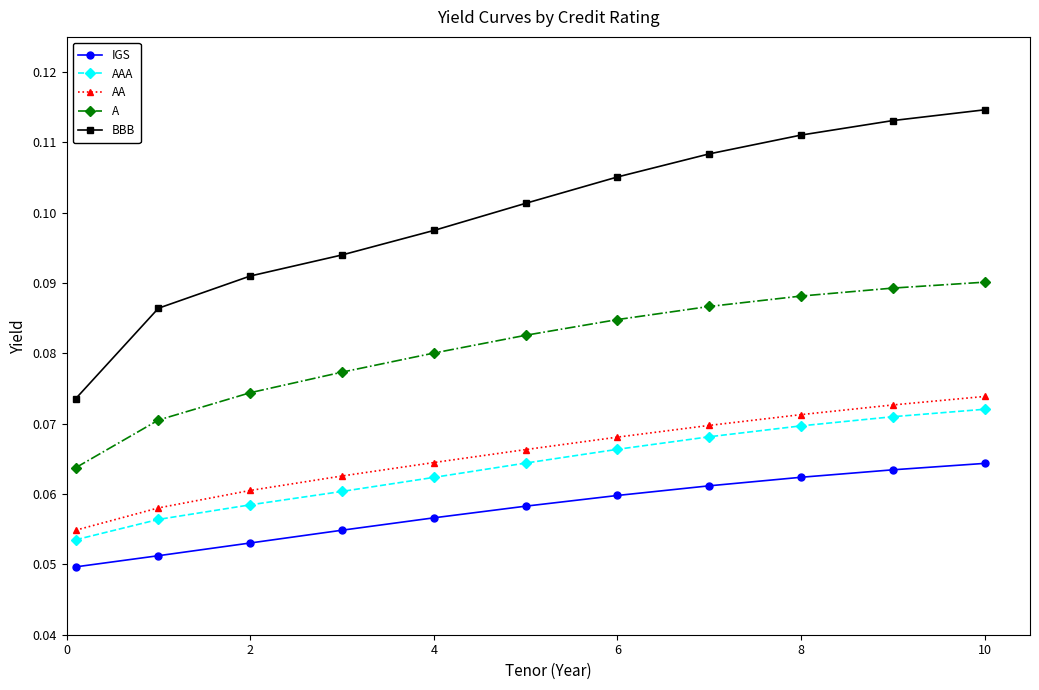

True or false: IGS has more than 2 points higher than both neighbors.

False